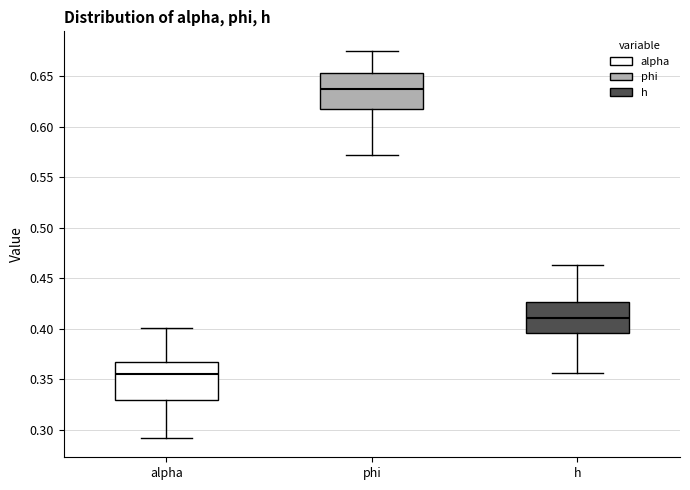

Reading left to right, read every box against the y-axis: the position of its median line, the range the box covers, and the ends of its whiskers. The values are not printed on the chart, so give them approximately, as read against the axis.

alpha: median 0.355, box 0.330 to 0.365, whiskers 0.290 to 0.400
phi: median 0.640, box 0.620 to 0.655, whiskers 0.570 to 0.675
h: median 0.410, box 0.395 to 0.425, whiskers 0.355 to 0.465